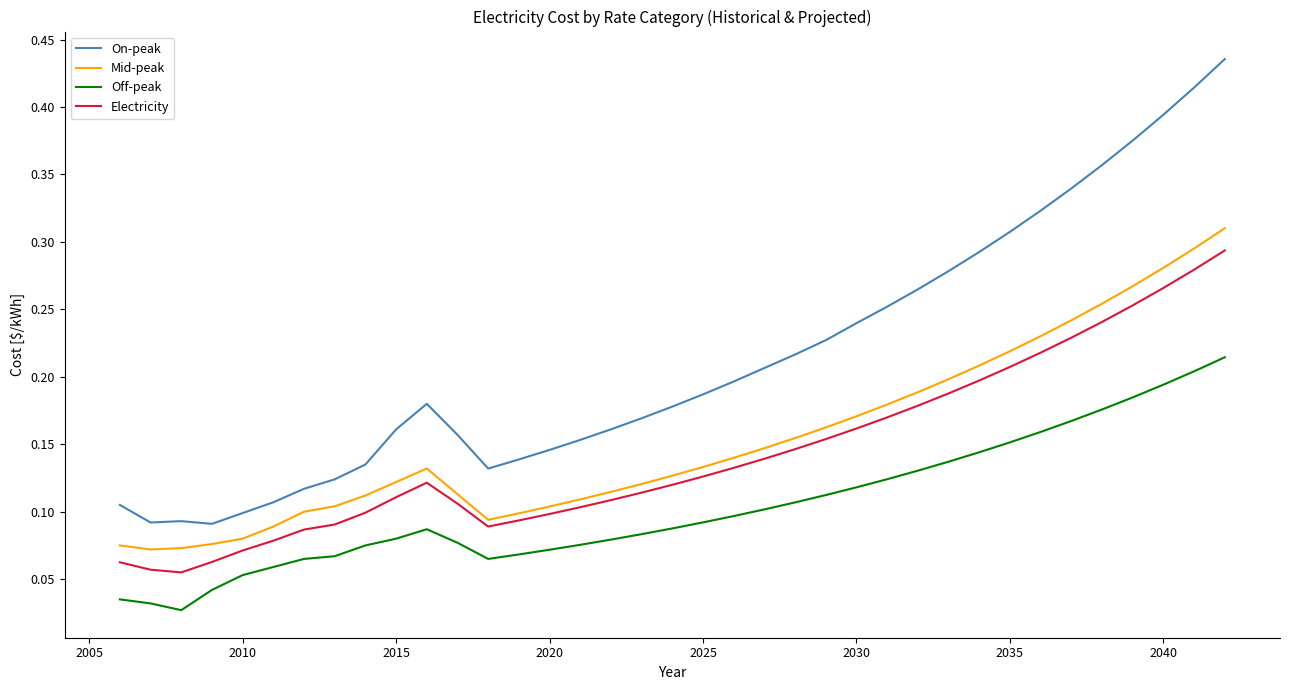

True or false: Off-peak and Electricity cross at least once.

False